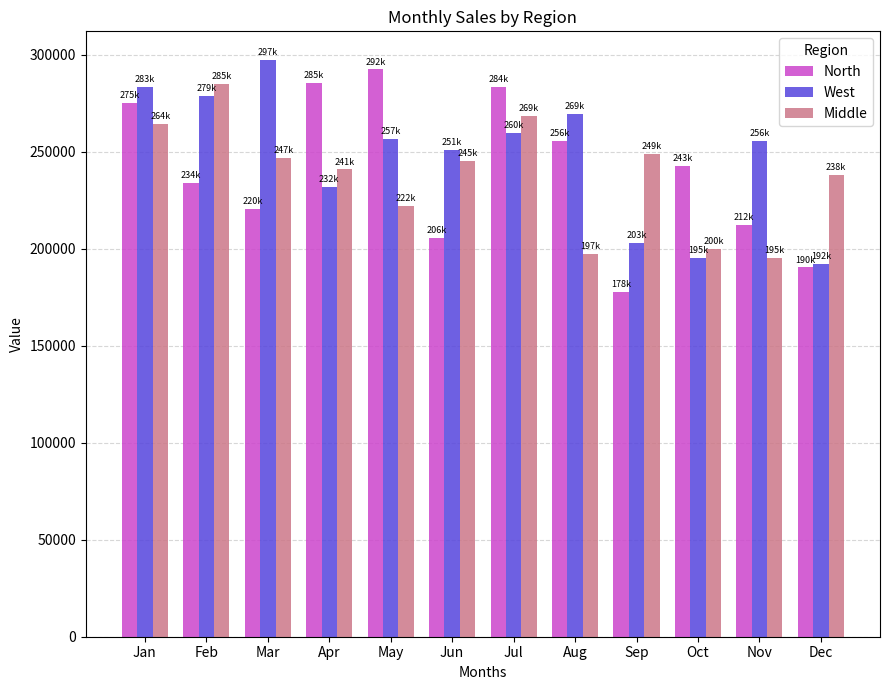

The North series shows 212354.5 at Nov. True or false?

True